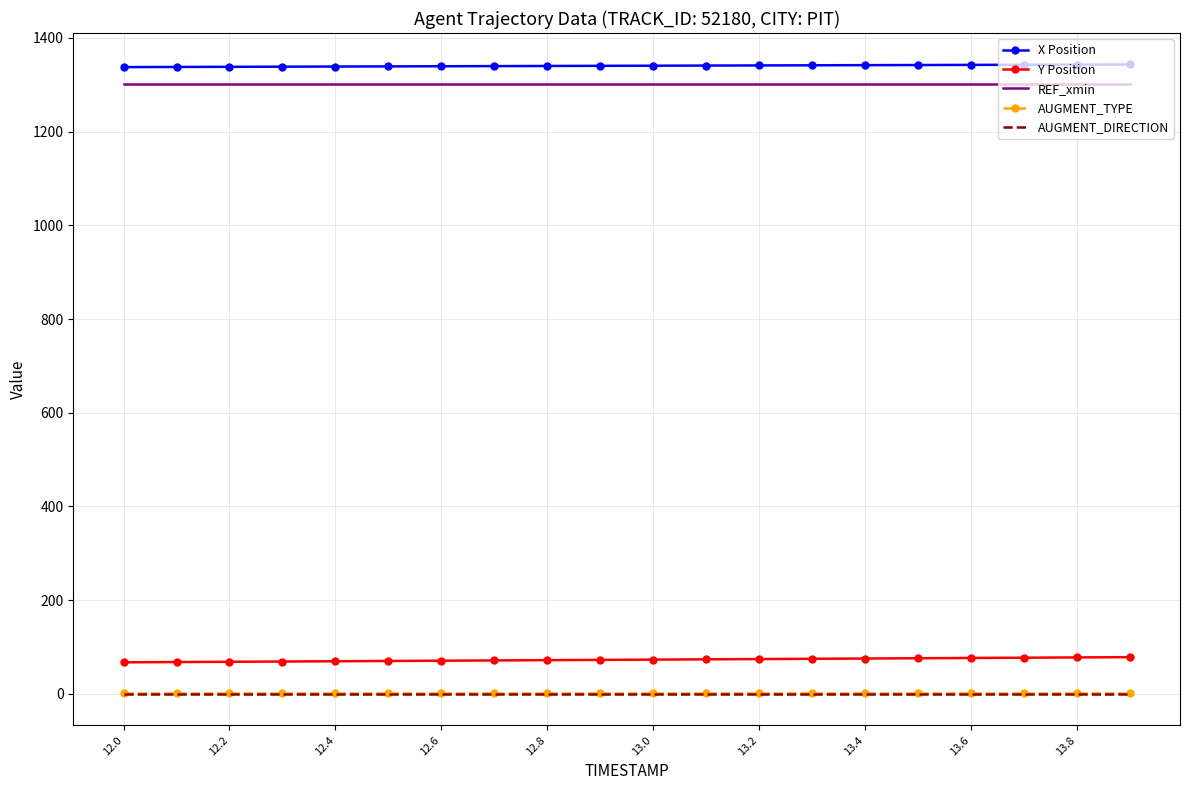

What is the difference between the maximum and minimum values in the X Position series?

5.6